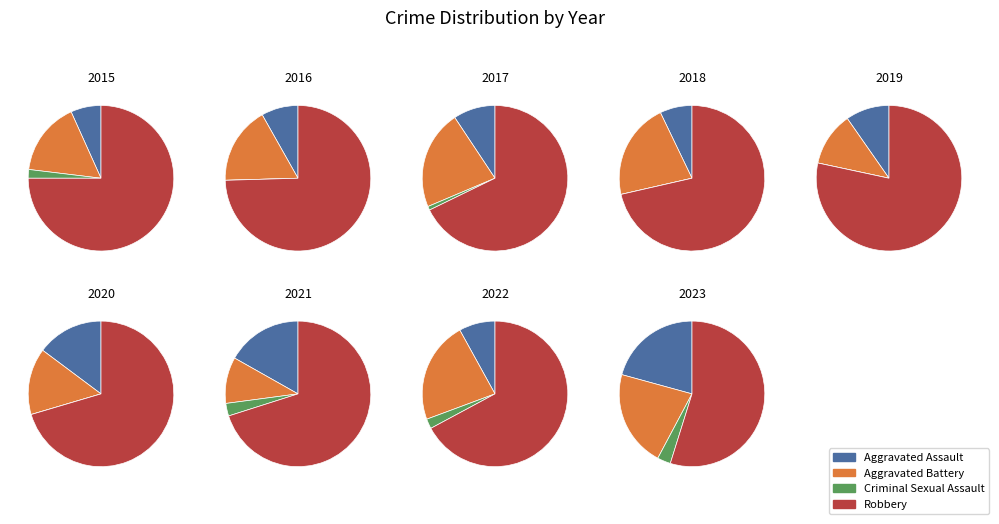

To the nearest percent, what is the average slice percentage?

11%